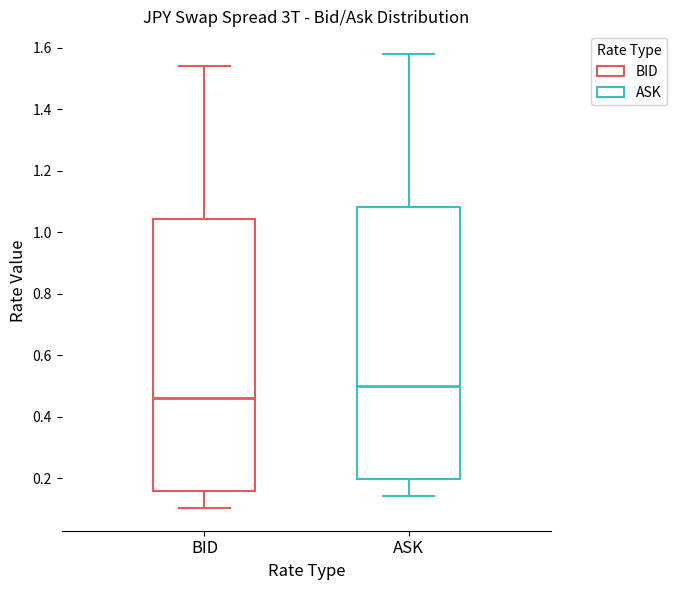

Which box's median line is the highest?

ASK